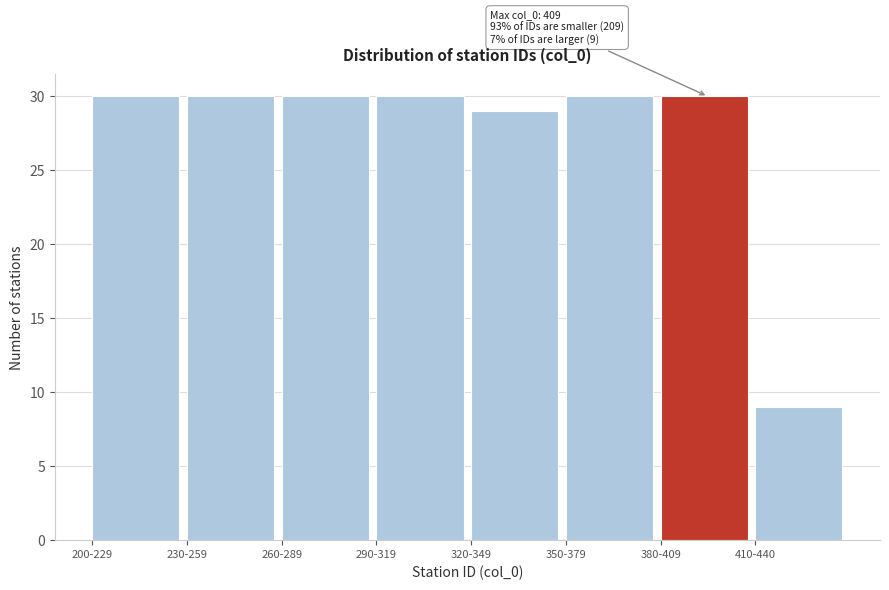

Reading left to right, transcribe all the data shown in this chart.

30	30	30	30	29	30	30	9